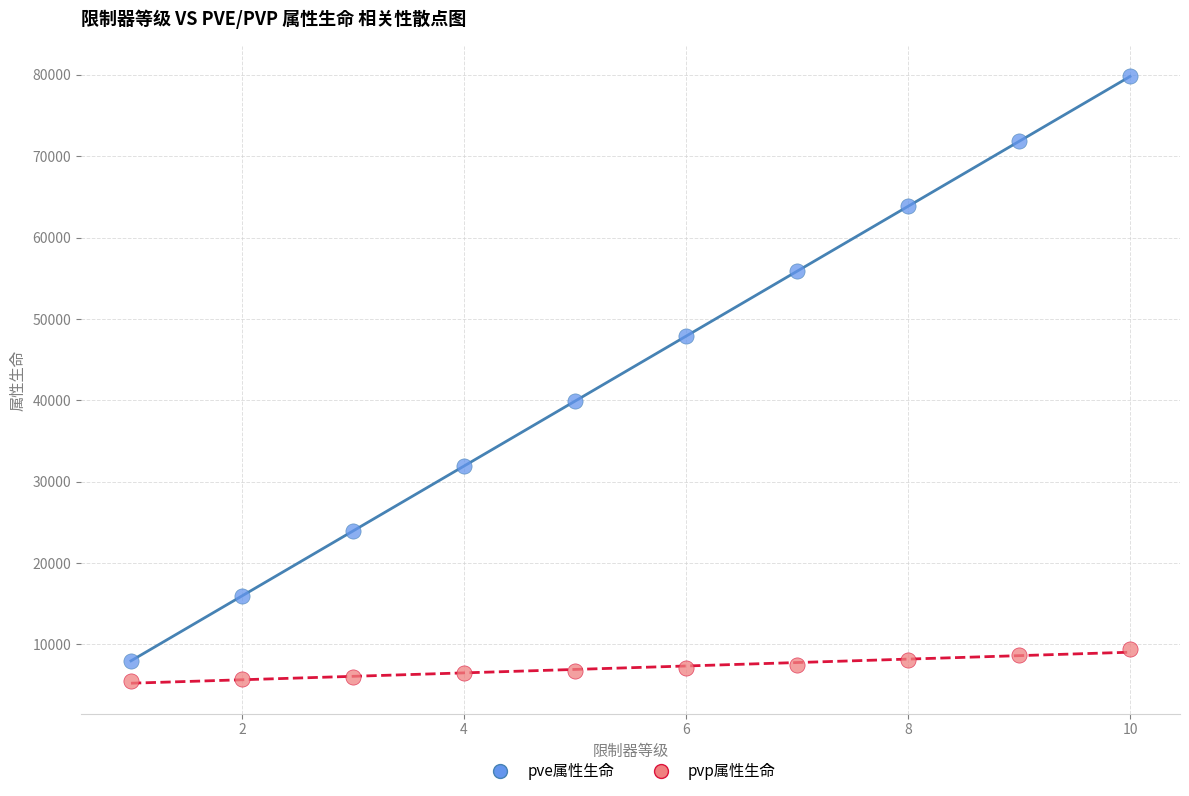

Which series contains the highest Y value?

pve属性生命